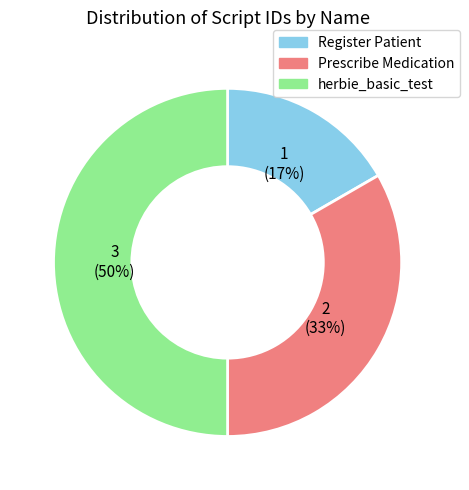

What percentage is the Prescribe Medication slice, to the nearest percent?

33%